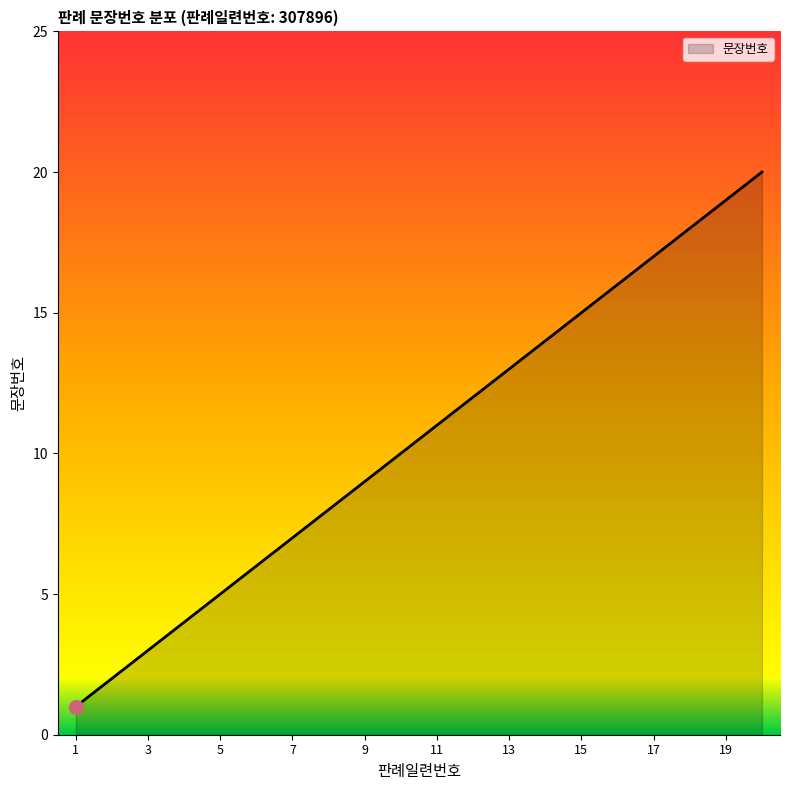

How many lines are shown in the chart?

1